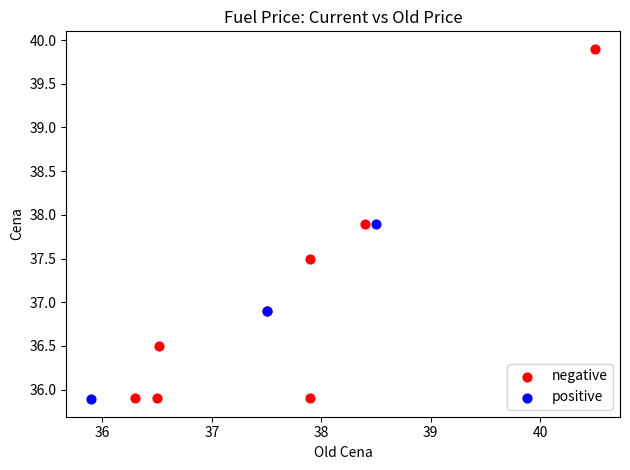

Which series has the largest Y range (max minus min)?

negative